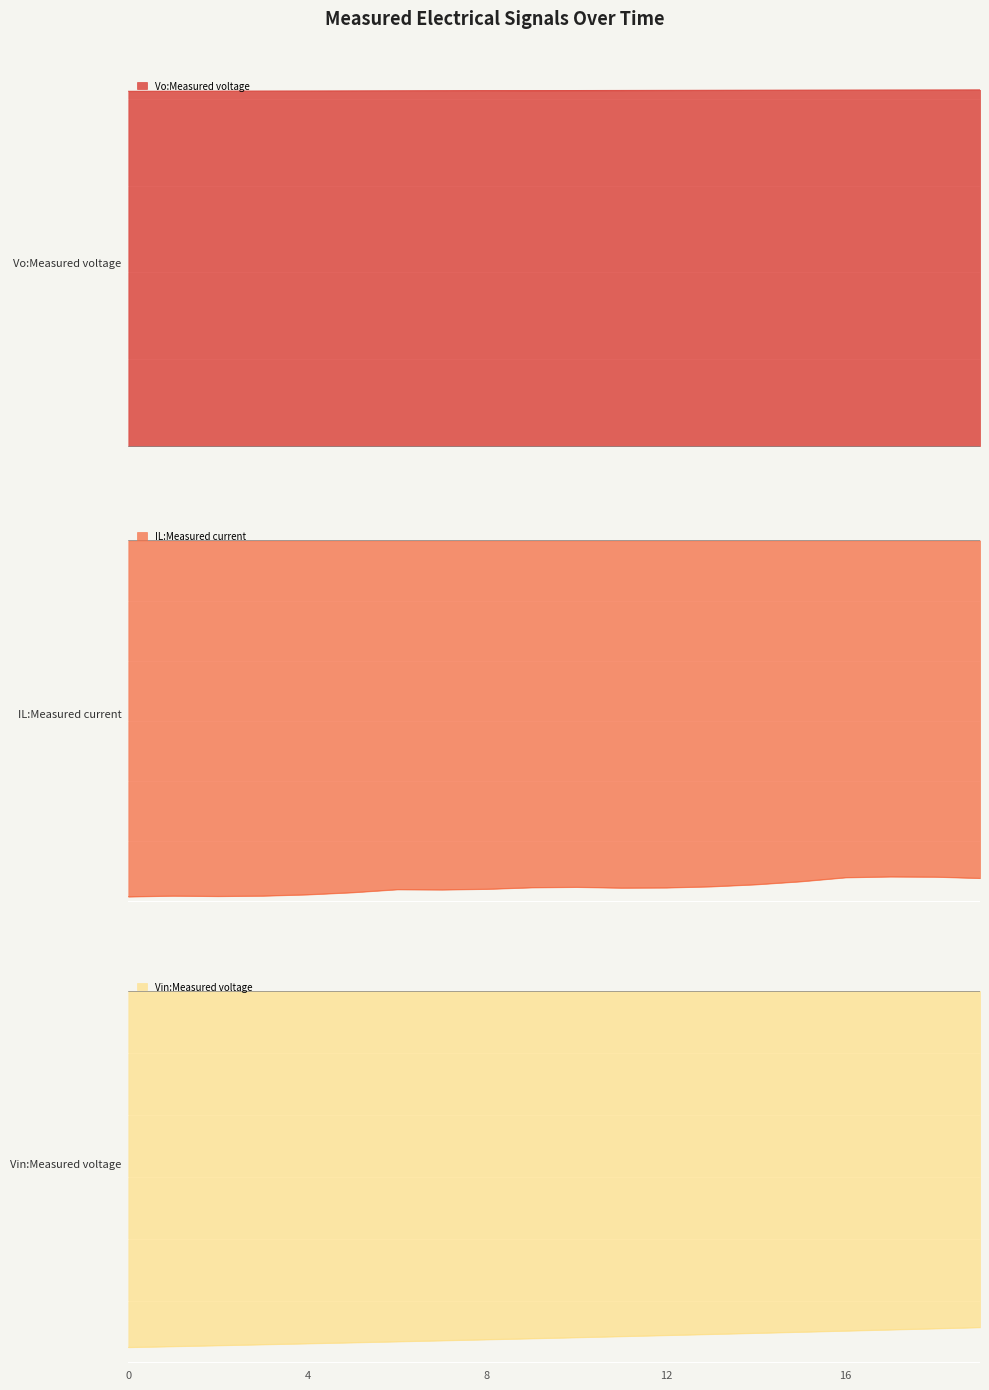

Reading left to right, transcribe all the data shown in this chart.

Vo:Measured voltage: 0=408.8	1=408.9	2=409.0	3=409.1	4=409.2	5=409.3	6=409.3	7=409.4	8=409.5	9=409.6	10=409.7	11=409.8	12=409.9	13=409.9	14=410.0	15=410.1	16=410.2	17=410.3	18=410.3	19=410.4
IL:Measured current: 0=-11.9	1=-11.8	2=-11.8	3=-11.8	4=-11.8	5=-11.7	6=-11.6	7=-11.6	8=-11.6	9=-11.5	10=-11.5	11=-11.6	12=-11.6	13=-11.5	14=-11.4	15=-11.3	16=-11.2	17=-11.2	18=-11.2	19=-11.2
Vin:Measured voltage: 0=-287.8	1=-287.1	2=-286.3	3=-285.5	4=-284.8	5=-284.0	6=-283.2	7=-282.3	8=-281.5	9=-280.7	10=-279.8	11=-279.0	12=-278.1	13=-277.2	14=-276.3	15=-275.4	16=-274.5	17=-273.6	18=-272.6	19=-271.7